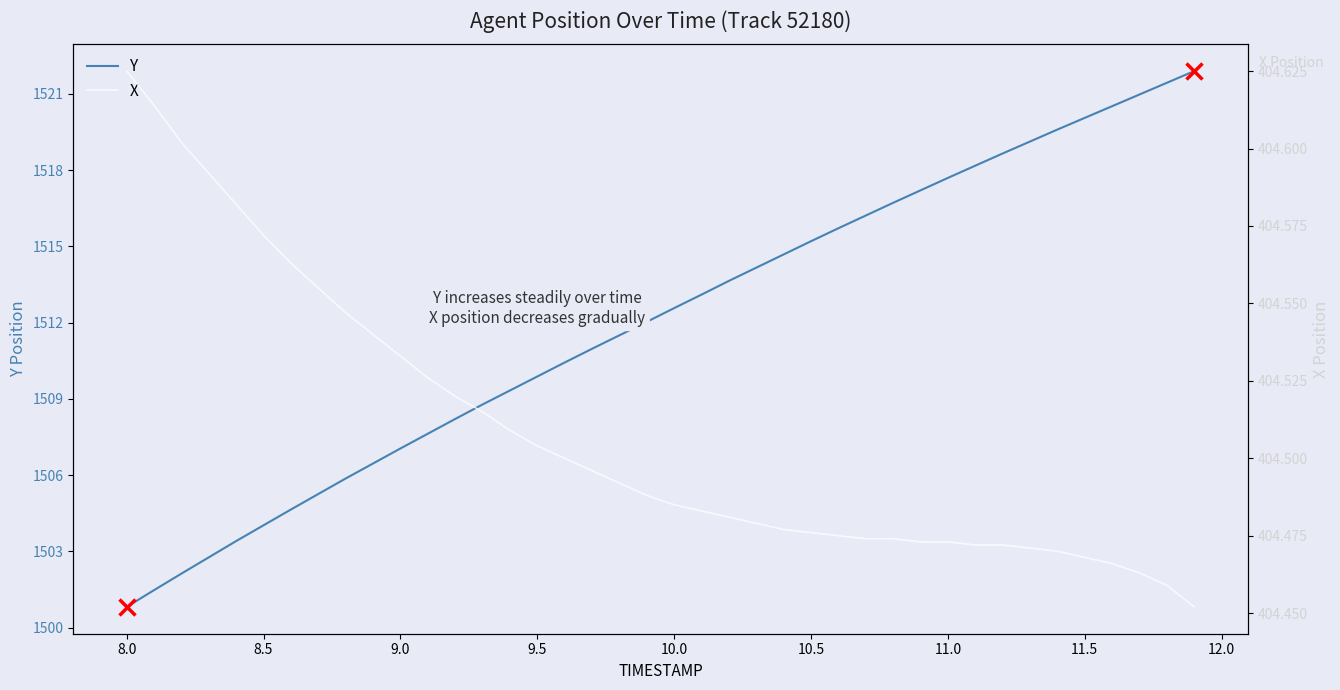

What is the highest value of the Y series?

1521.9